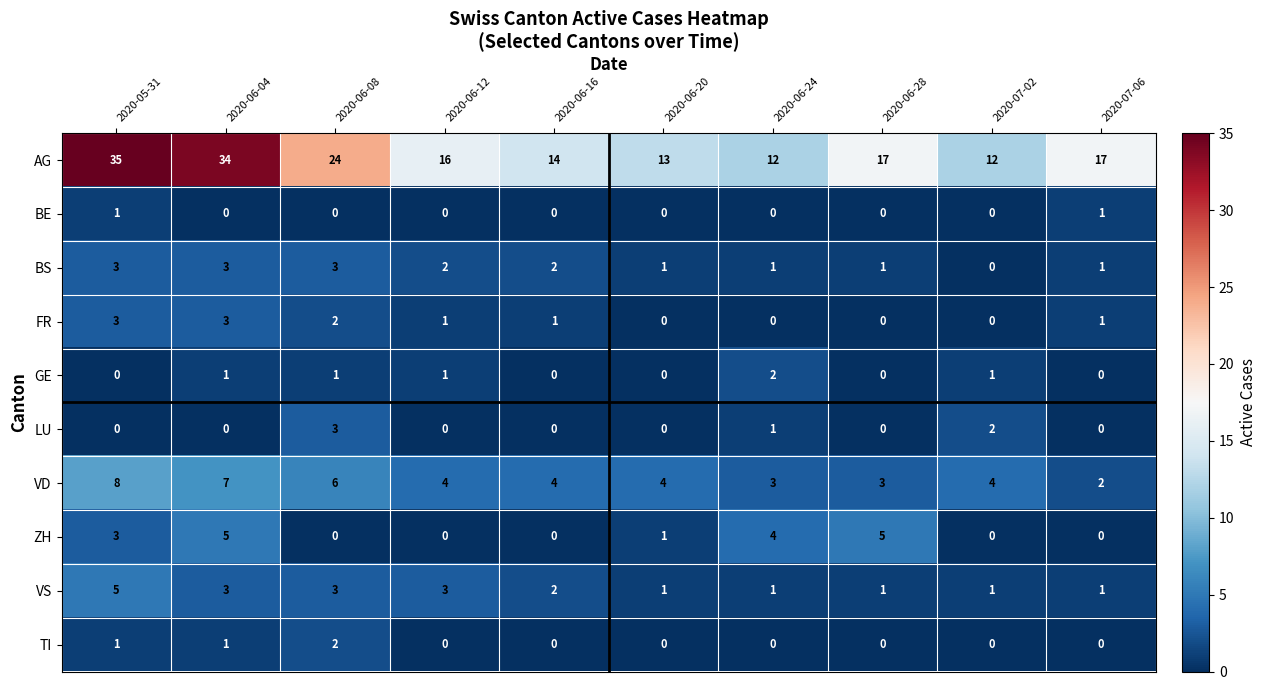

True or false: VS has a value of 2 at 2020-06-16.

True